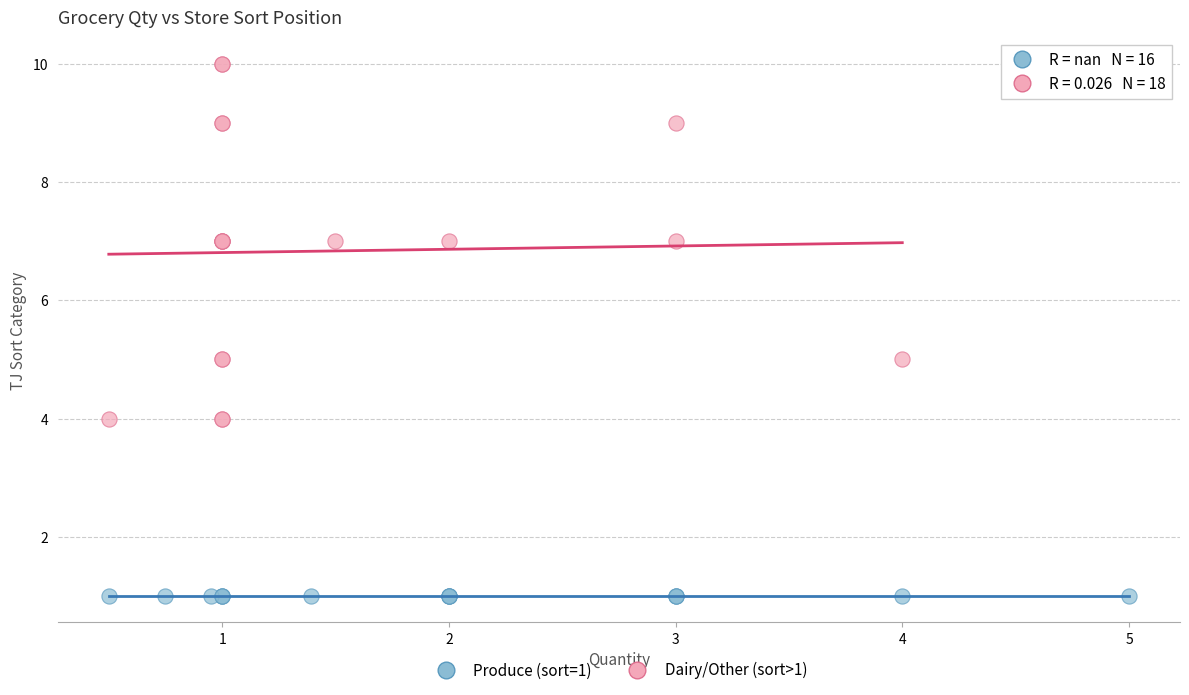

Which series reaches the maximum Y coordinate?

Dairy/Other (sort>1)